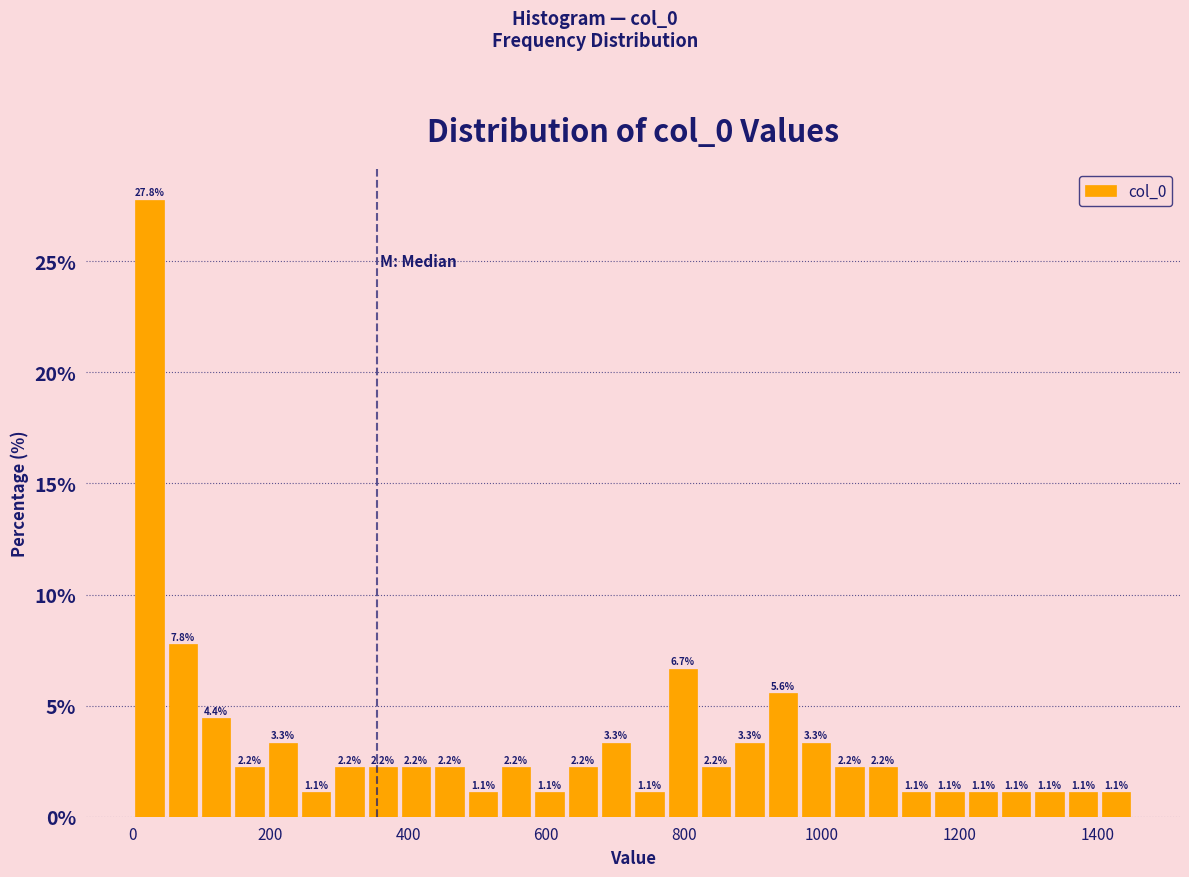

Read against the x-axis, roughly where is the centre of the tallest bar?

20